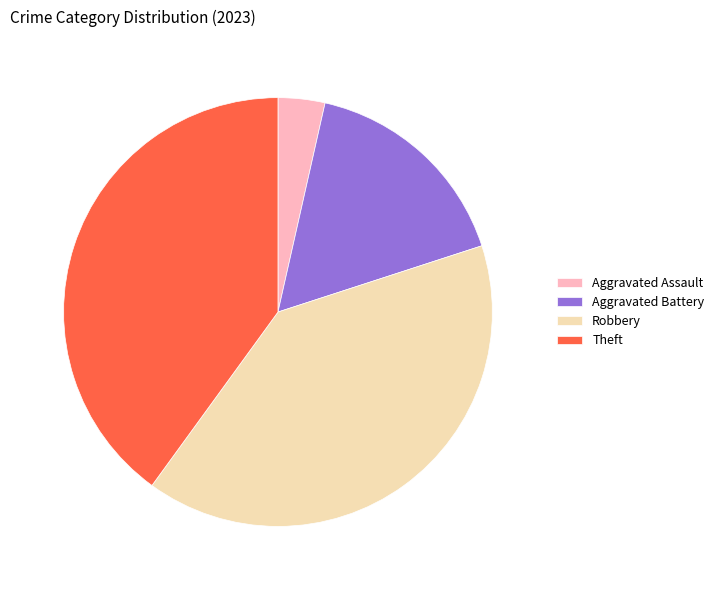

Does Theft represent more than half of the total?

No